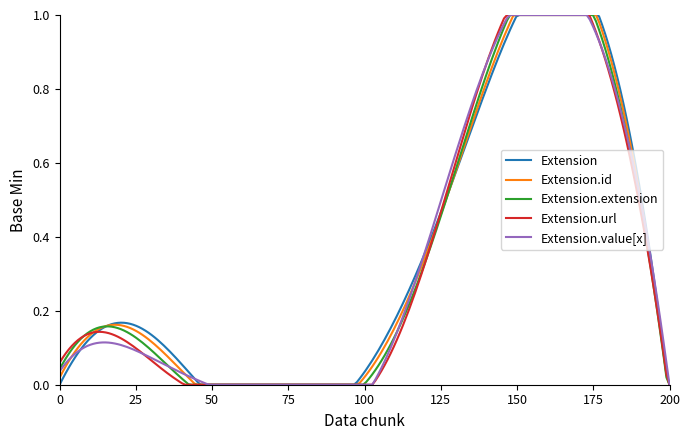

How many lines are shown in the chart?

5